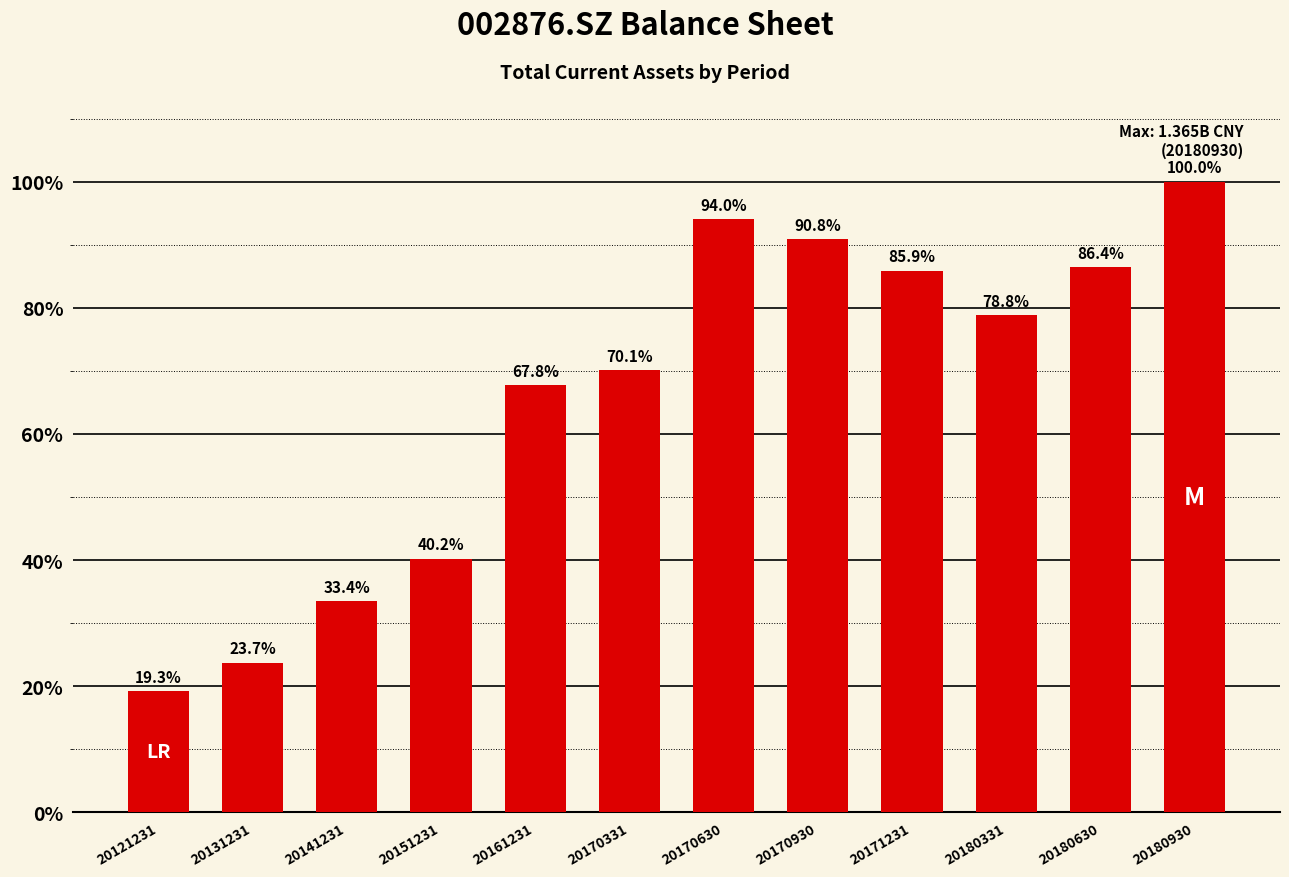

What is the greatest value displayed?

100.0